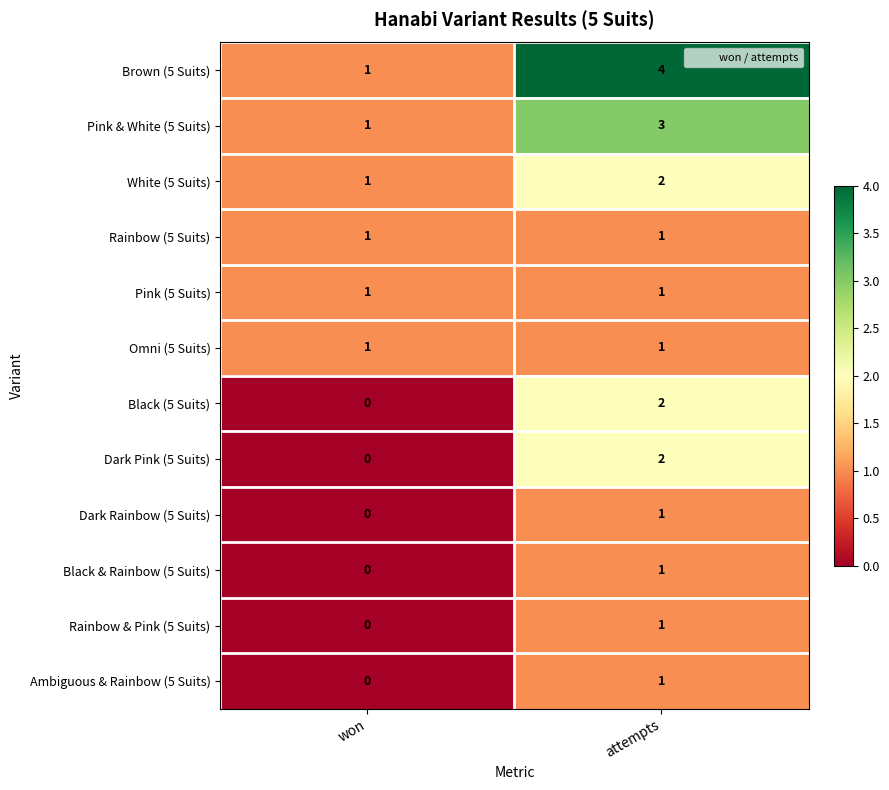

Which category has the highest value across all series?

attempts